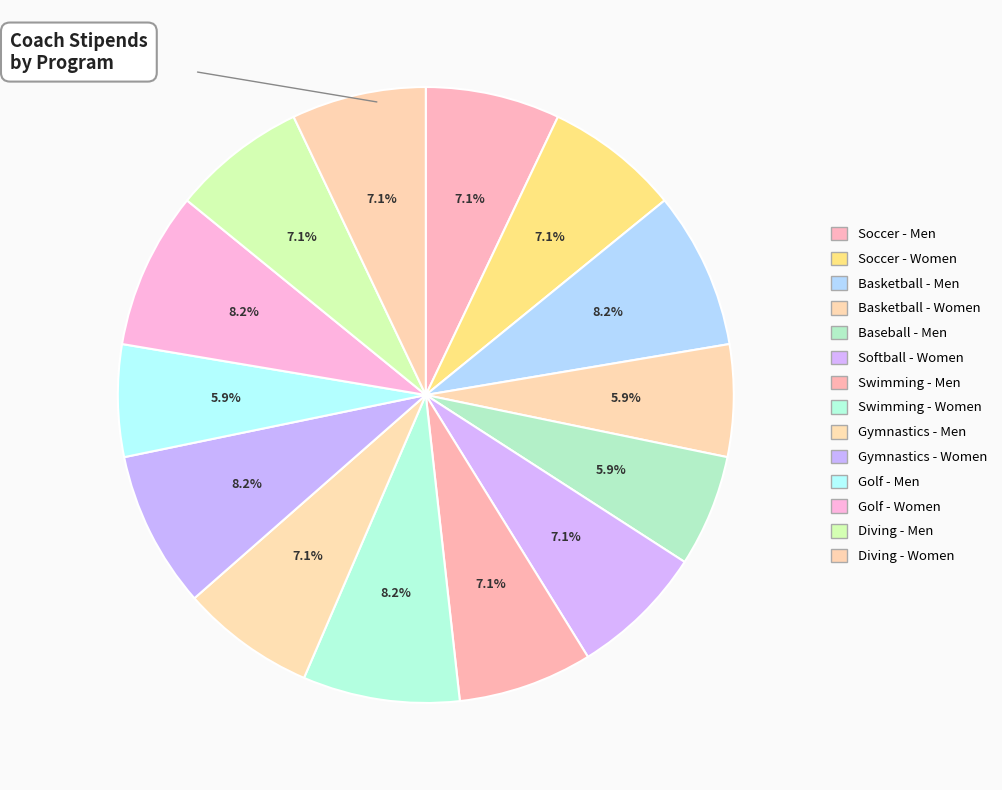

Count the number of slices in the pie.

14